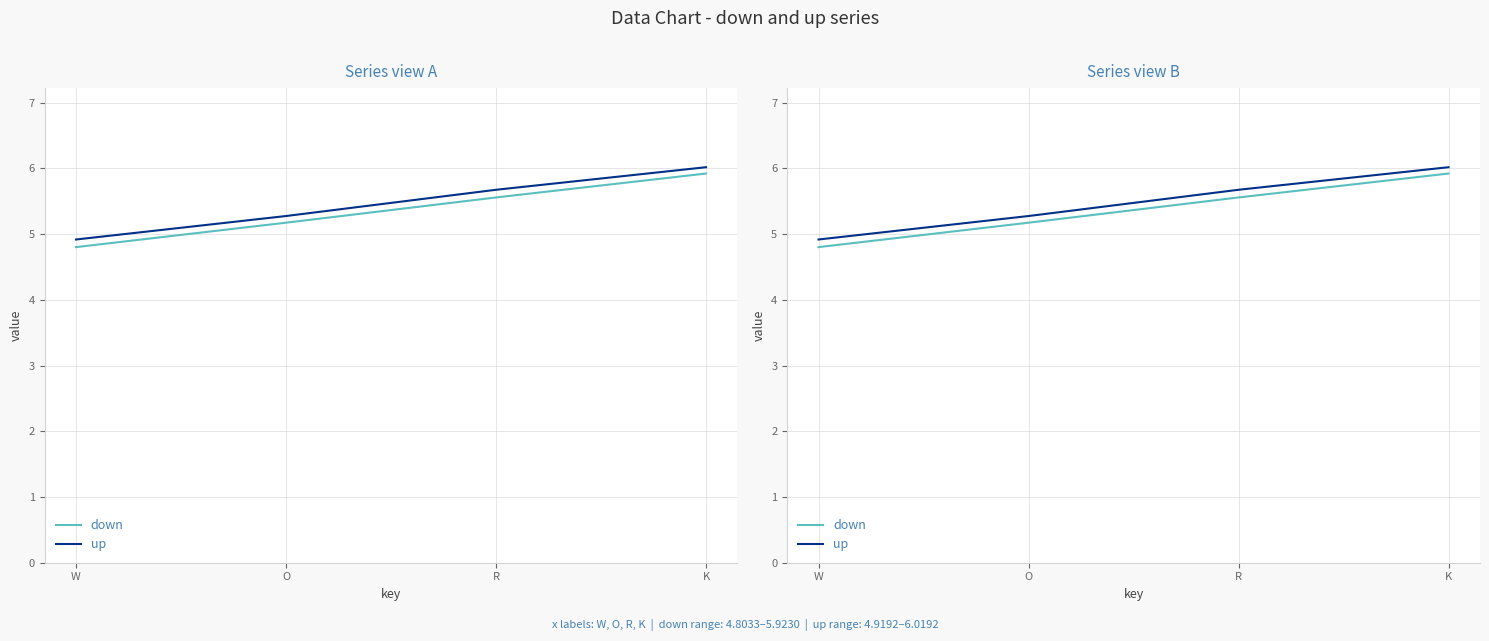

Rank the series at K from highest to lowest value.

up, down